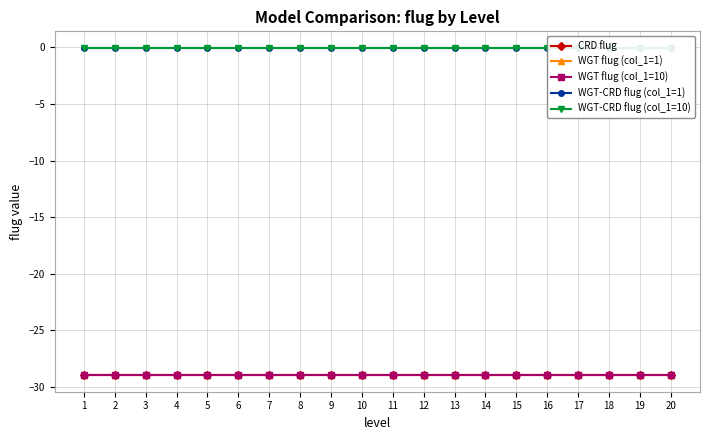

Reading left to right, list all the values displayed in this chart.

CRD flug: -29.0	-29.0	-29.0	-29.0	-29.0	-29.0	-29.0	-29.0	-29.0	-29.0	-29.0	-29.0	-29.0	-29.0	-29.0	-29.0	-29.0	-29.0	-29.0	-29.0
WGT flug (col_1=1): -29.0	-29.0	-29.0	-29.0	-29.0	-29.0	-29.0	-29.0	-29.0	-29.0	-29.0	-29.0	-29.0	-29.0	-29.0	-29.0	-29.0	-29.0	-29.0	-29.0
WGT flug (col_1=10): -29.0	-29.0	-29.0	-29.0	-29.0	-29.0	-29.0	-29.0	-29.0	-29.0	-29.0	-29.0	-29.0	-29.0	-29.0	-29.0	-29.0	-29.0	-29.0	-29.0
WGT-CRD flug (col_1=1): -0.0	-0.0	-0.0	-0.0	-0.0	-0.0	-0.0	-0.0	-0.0	-0.0	-0.0	-0.0	-0.0	-0.0	-0.0	-0.0	-0.0	-0.0	-0.0	-0.0
WGT-CRD flug (col_1=10): -0.0	-0.0	-0.0	-0.0	-0.0	-0.0	-0.0	-0.0	-0.0	-0.0	-0.0	-0.0	-0.0	-0.0	-0.0	-0.0	-0.0	-0.0	-0.0	-0.0